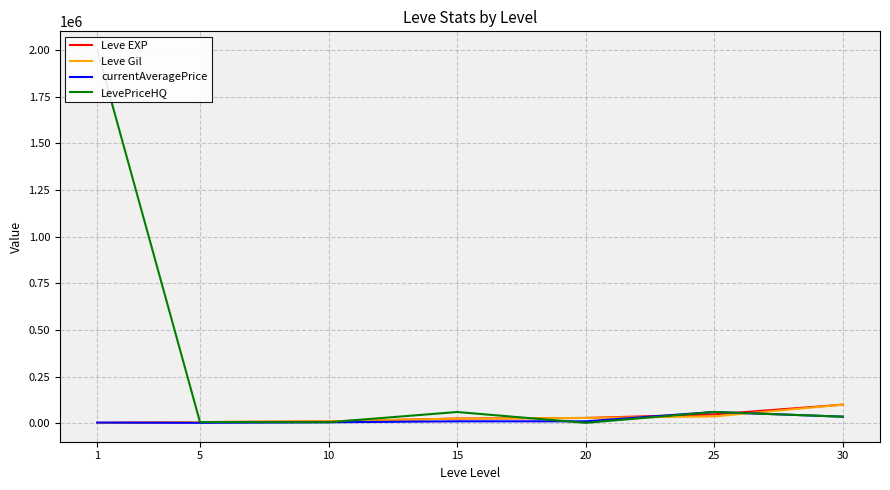

Between which two adjacent categories do LevePriceHQ and currentAveragePrice first intersect?

15 and 20